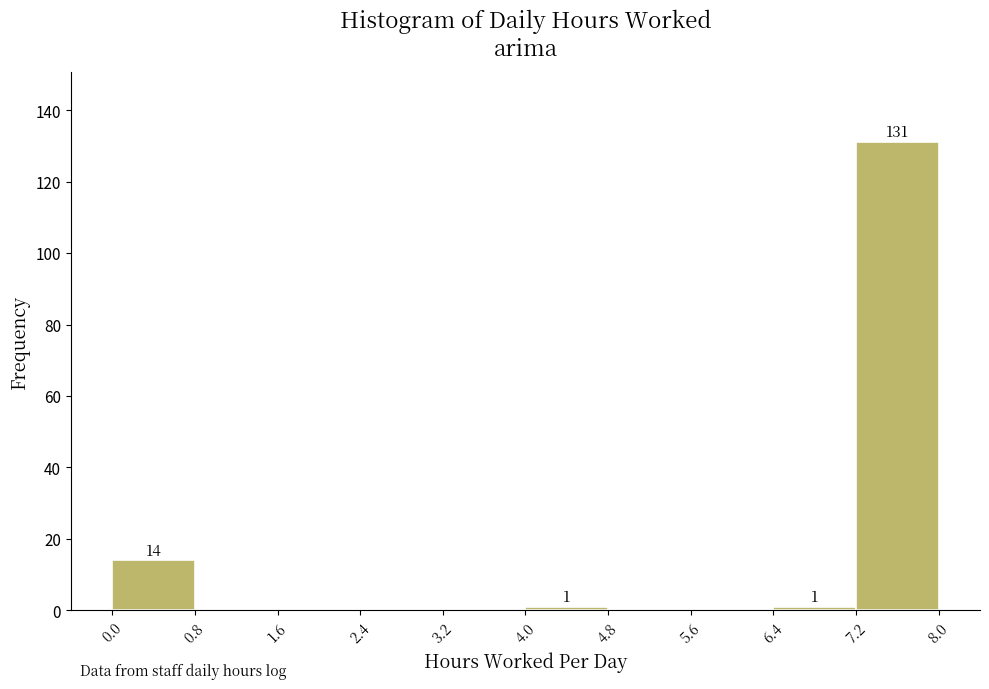

Over which range of the x-axis is the bar tallest?

7.2 to 8.0